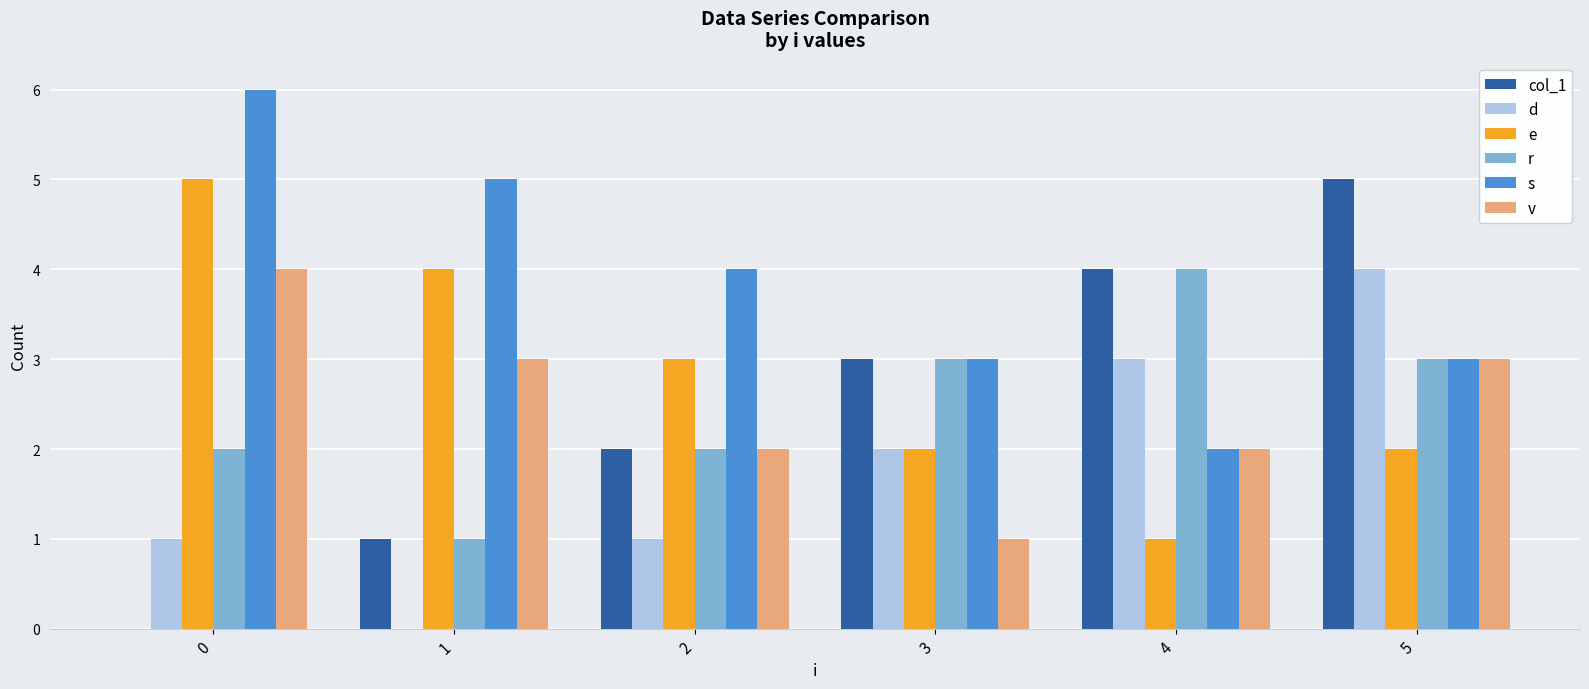

Reading left to right, list all the values displayed in this chart.

col_1: 0	1	2	3	4	5
d: 1	0	1	2	3	4
e: 5	4	3	2	1	2
r: 2	1	2	3	4	3
s: 6	5	4	3	2	3
v: 4	3	2	1	2	3